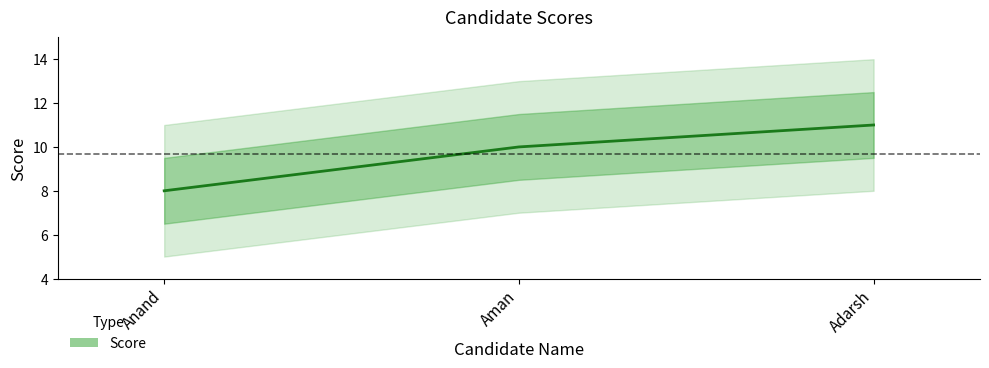

Does the chart have visible grid lines?

No